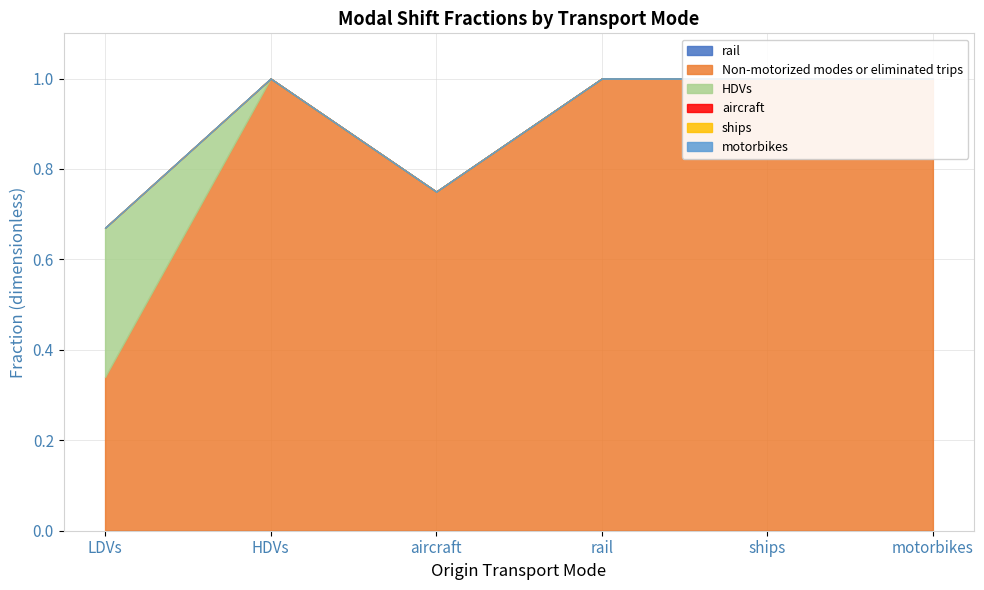

Is it true that aircraft equals 0.0 at HDVs?

True